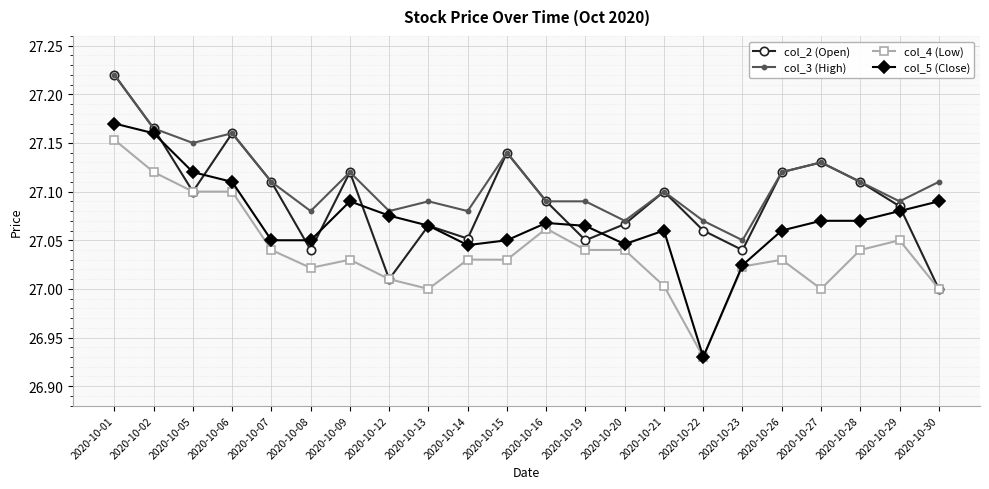

True or false: col_2 (Open) has more than 2 interior local peaks.

True